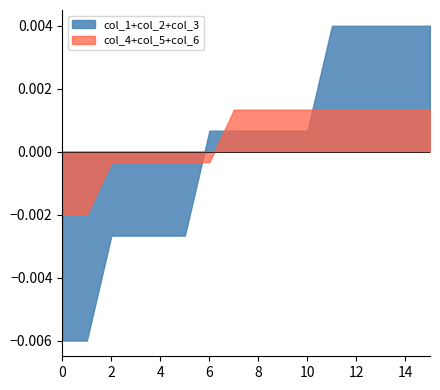

Rank the series by their maximum value, from highest to lowest.

col_1+col_2+col_3, col_4+col_5+col_6